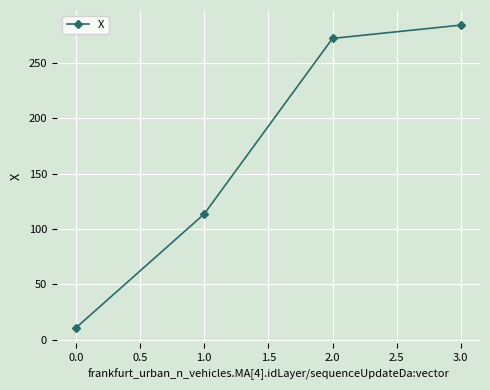

What position from the left is 1.0?

2